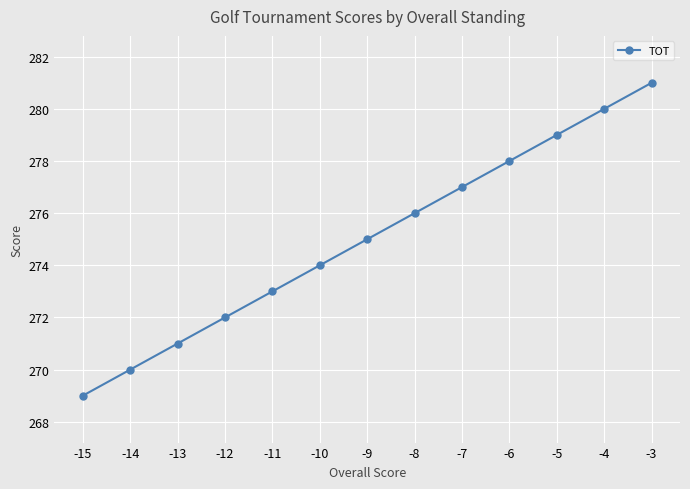

What is the value of the 13th point from the left?

281